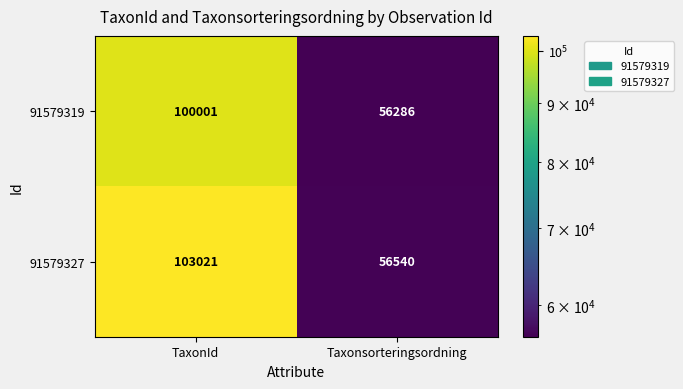

What is the sum of all 91579319 values?

156287